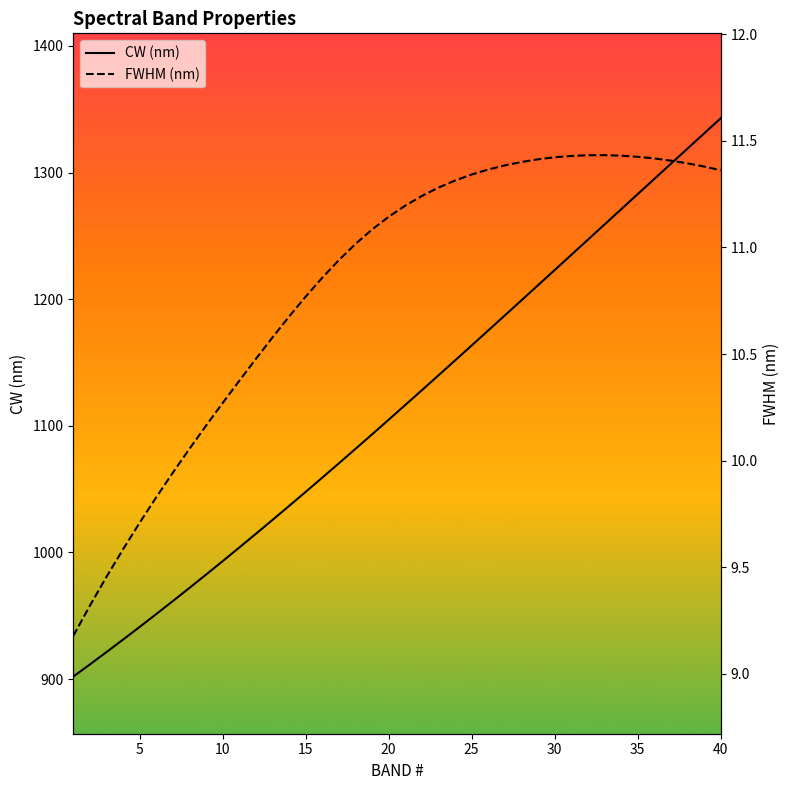

What are all the series names shown in the legend?

CW (nm), FWHM (nm)